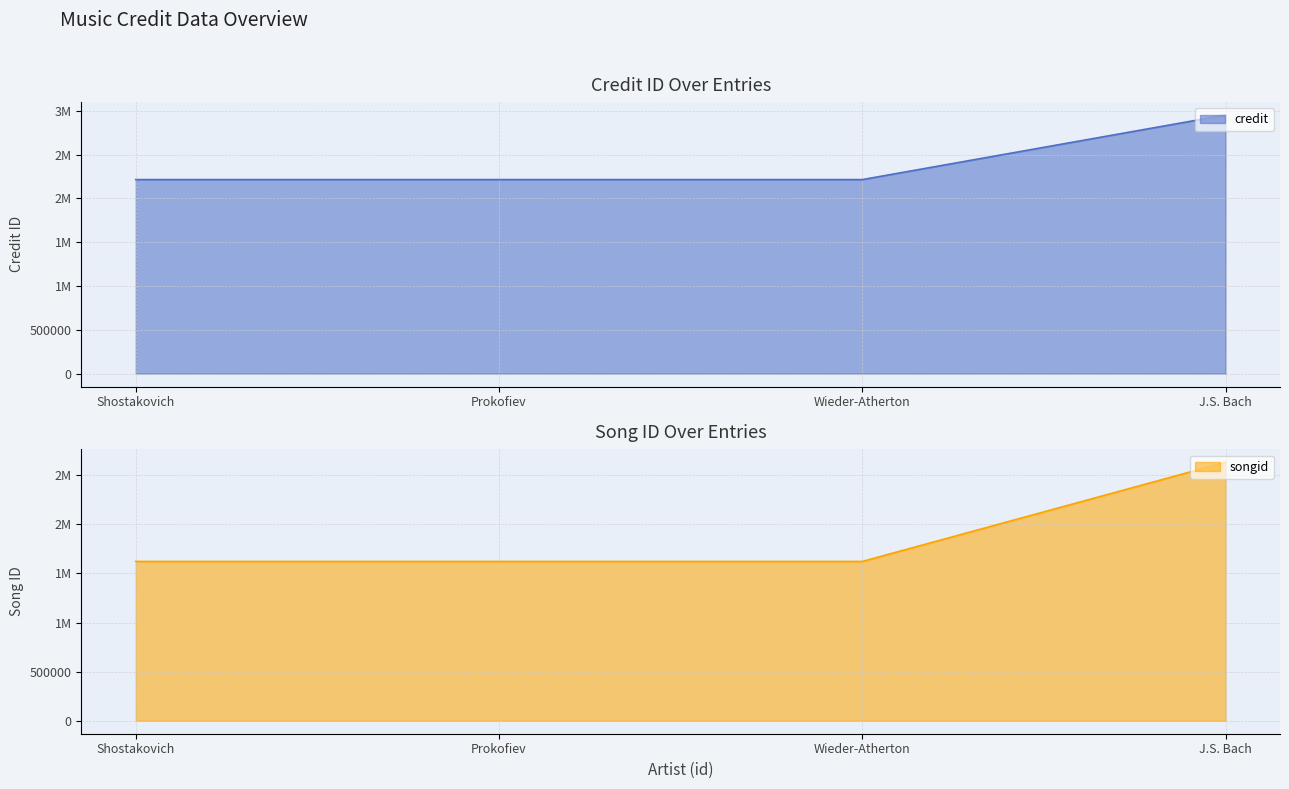

Reading right to left, extract all data points from this chart.

credit: J.S. Bach=2950875	Wieder-Atherton=2214172	Prokofiev=2214172	Shostakovich=2214172
songid: J.S. Bach=2631130	Wieder-Atherton=1621752	Prokofiev=1621752	Shostakovich=1621752